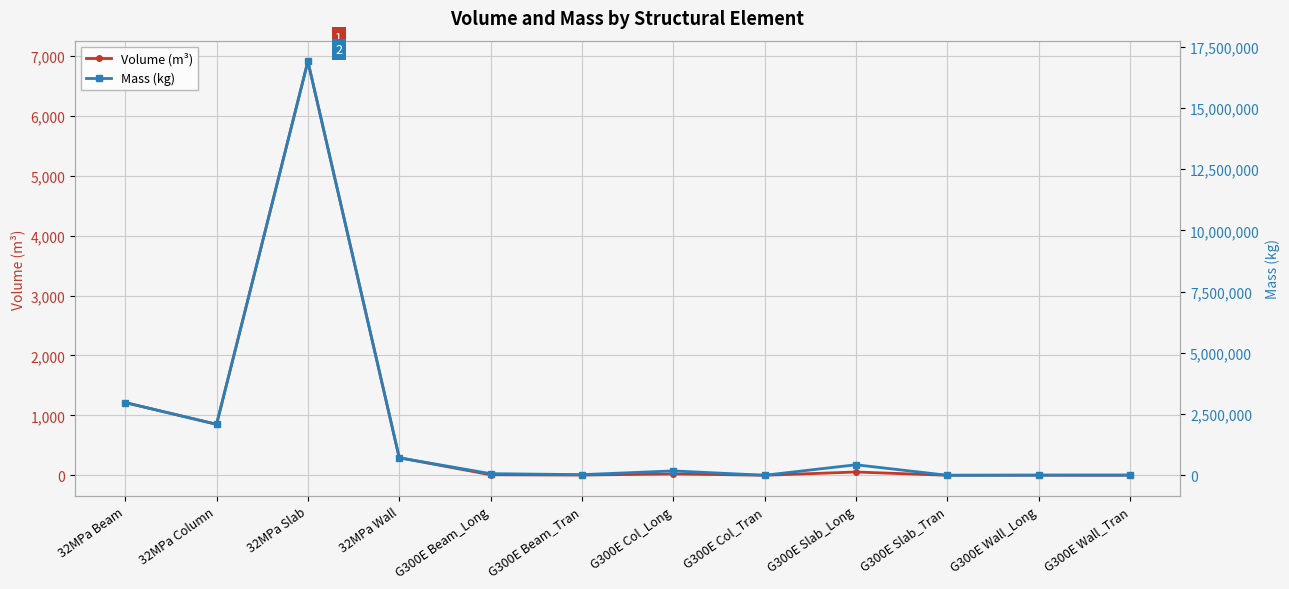

What is the sum of the Volume (m³) values at G300E Slab_Long and G300E Col_Tran?

54.8